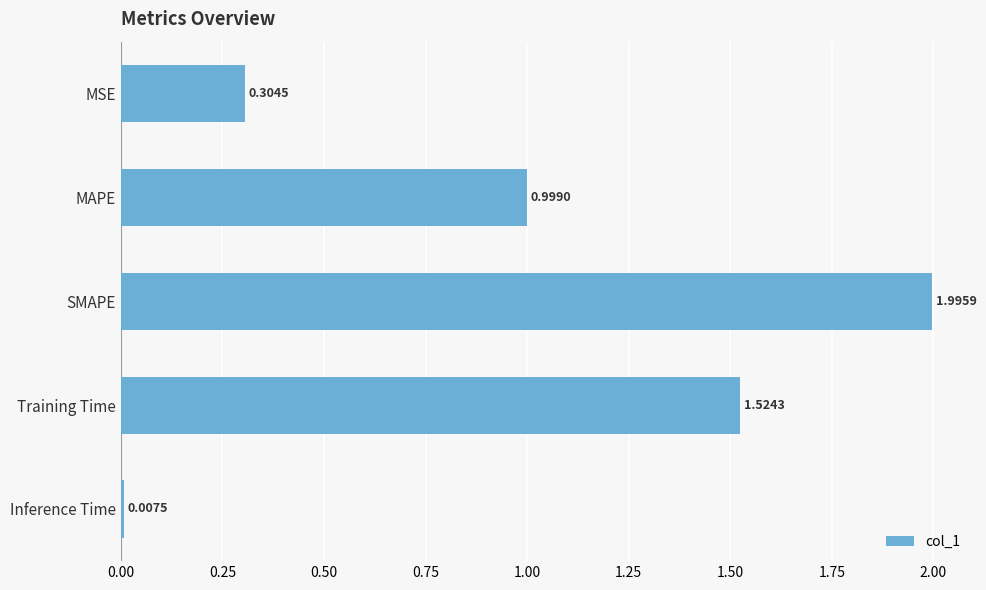

What is the label of the 1st bar from the bottom?

Inference Time